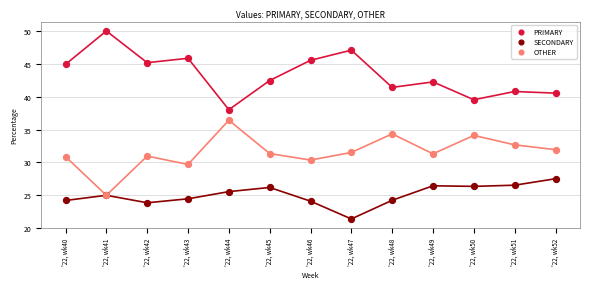

What are all the series names shown in the legend?

PRIMARY, SECONDARY, OTHER